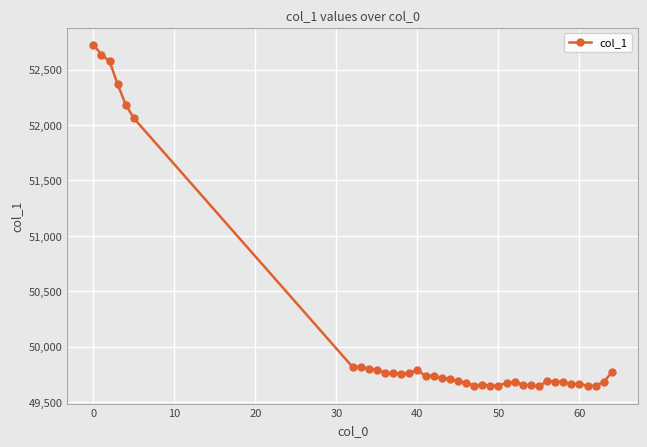

What is the value of the 12th point from the left?

49757.0